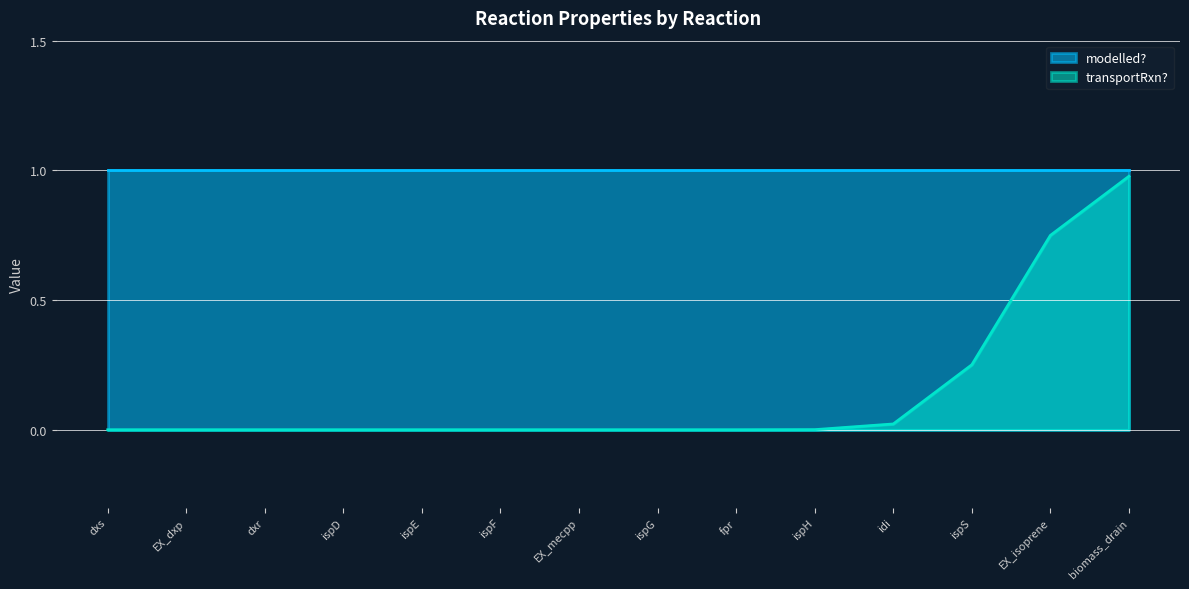

How many data points does each series have?

14